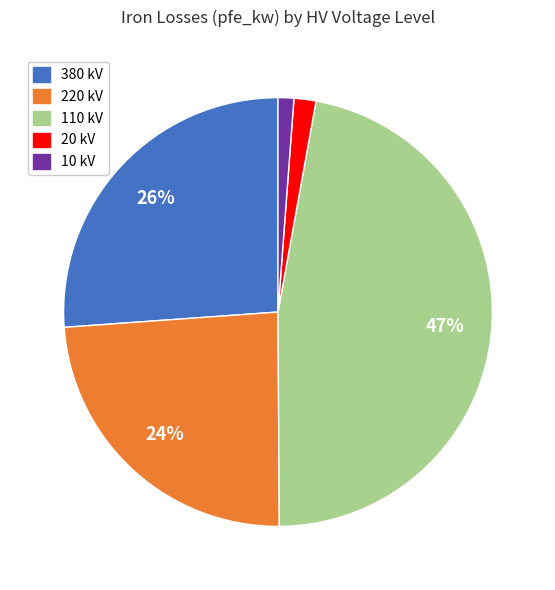

How many segments does this pie chart have?

5